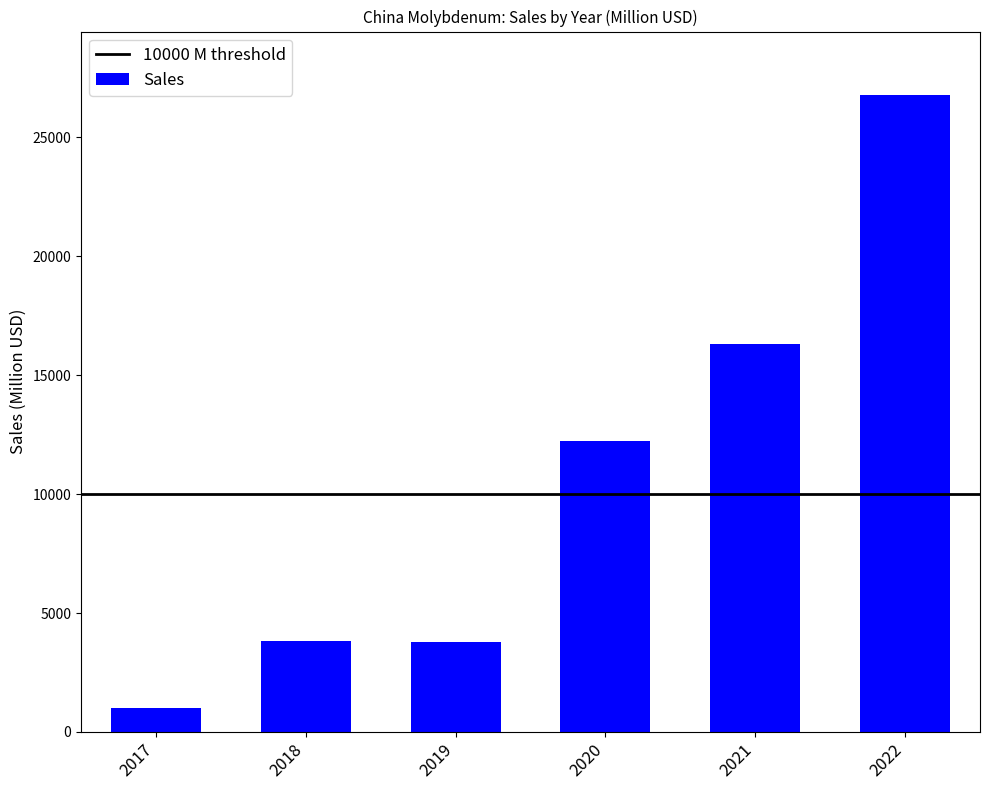

What is the change in value from 2018 to 2019?

-38